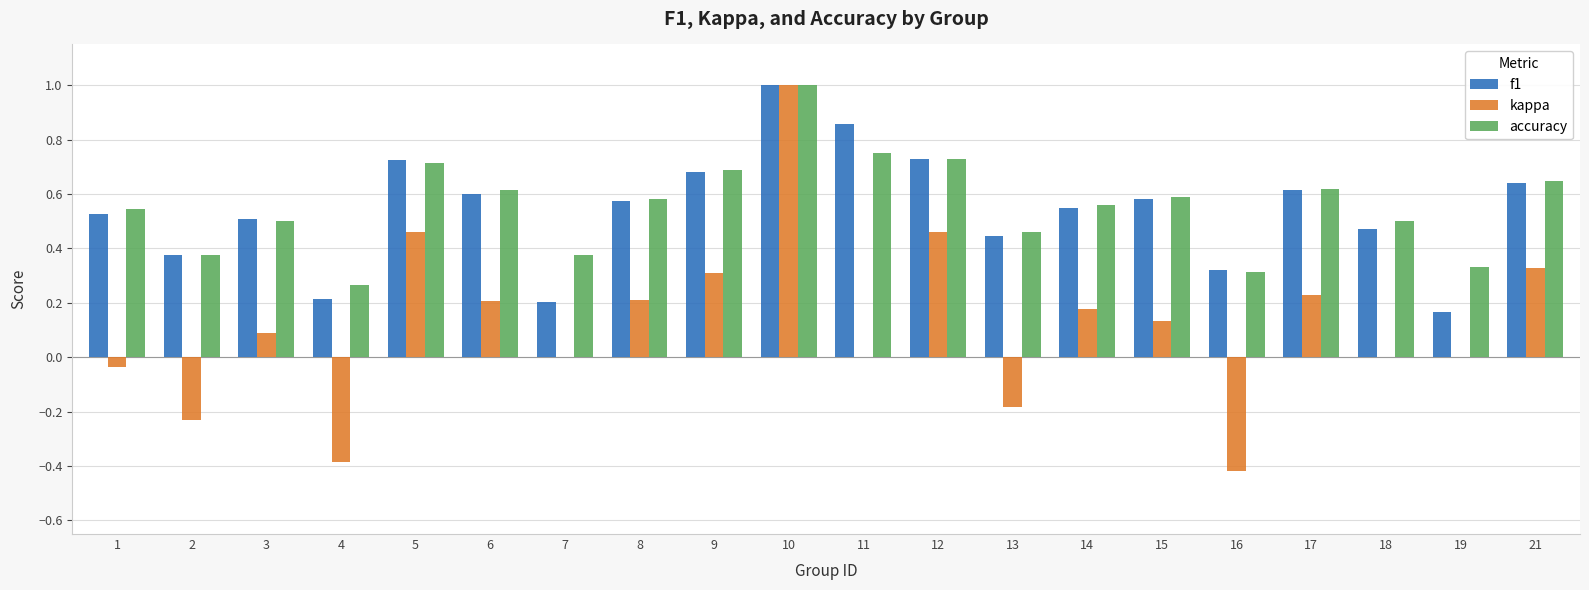

Is the value of accuracy at 6 greater than the value of kappa at 18?

Yes